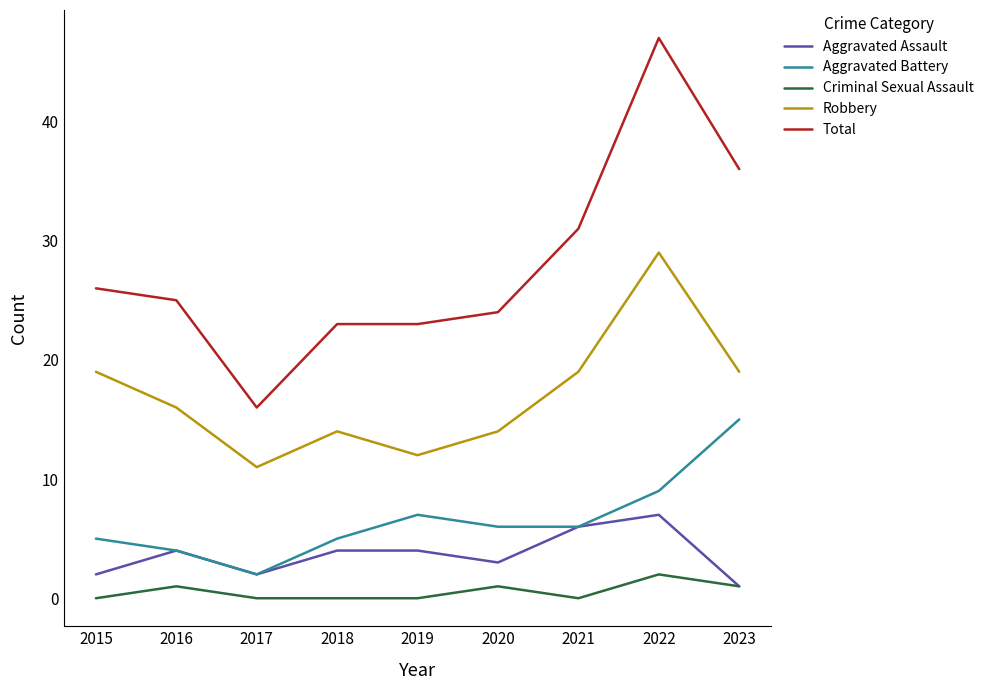

What is the difference between the highest and lowest values at 2018?

23